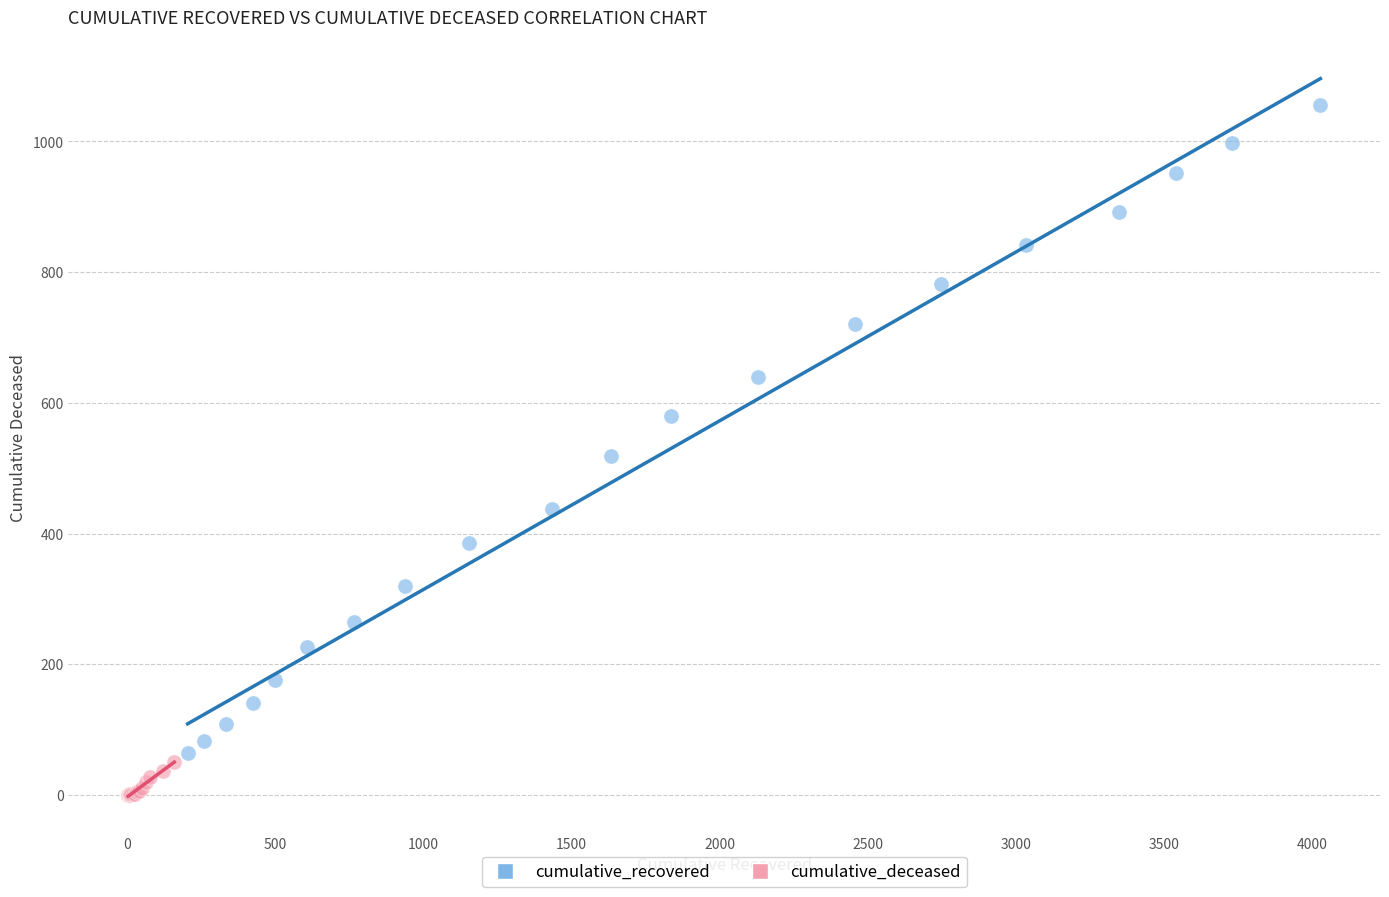

Which series contains the highest Y value?

cumulative_recovered